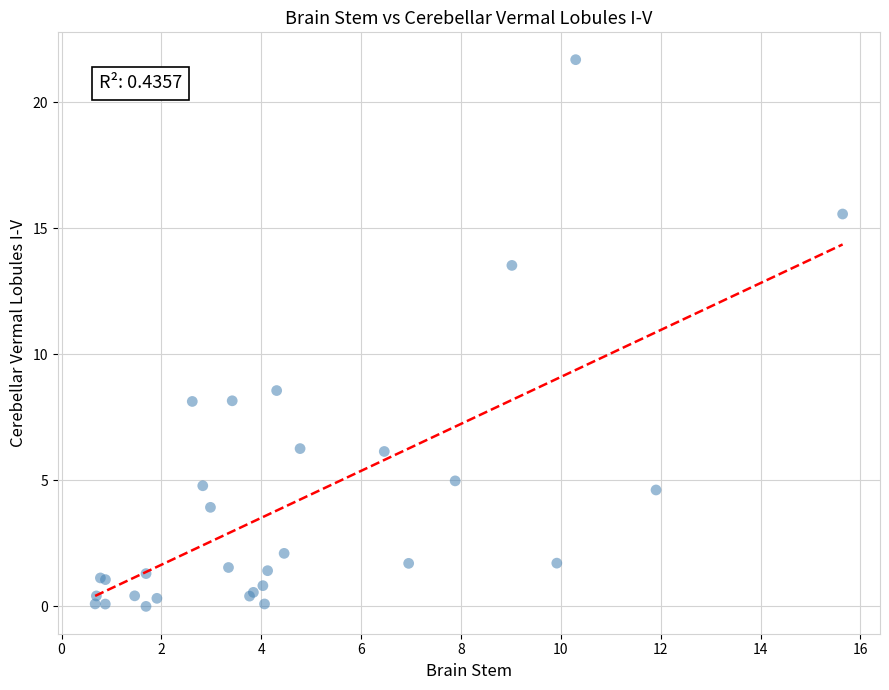

What Y value in the scatter plot is closest to 10?

8.6